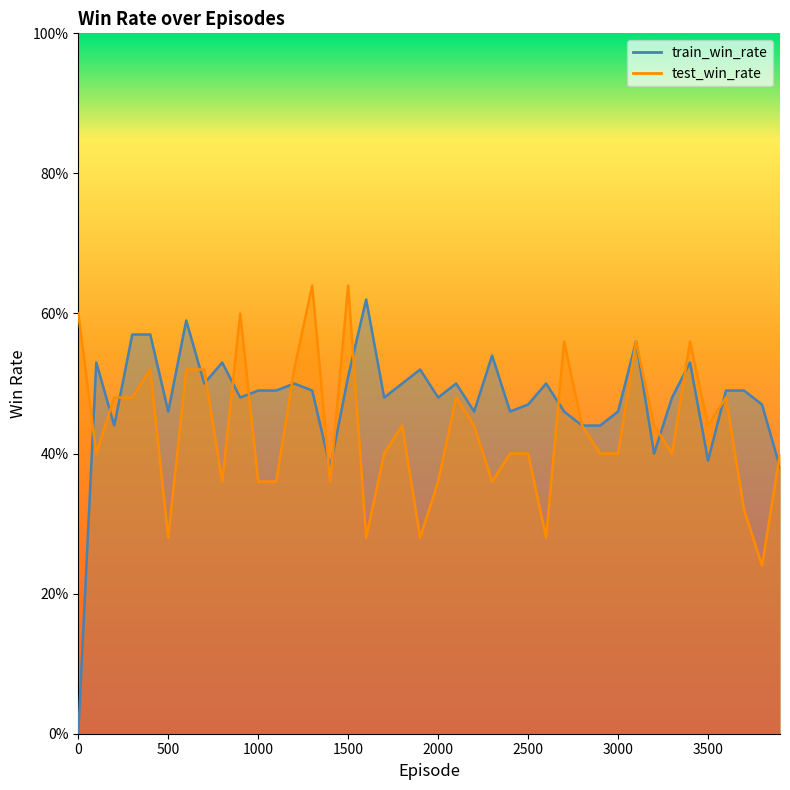

Rank the categories by test_win_rate value from lowest to highest.

3800, 500, 1600, 1900, 2600, 3700, 800, 1000, 1100, 1400, 2000, 2300, 100, 1700, 2400, 2500, 2900, 3000, 3300, 3900, 1800, 2200, 2800, 3200, 3500, 200, 300, 2100, 3600, 400, 600, 700, 1200, 2700, 3100, 3400, 0, 900, 1300, 1500